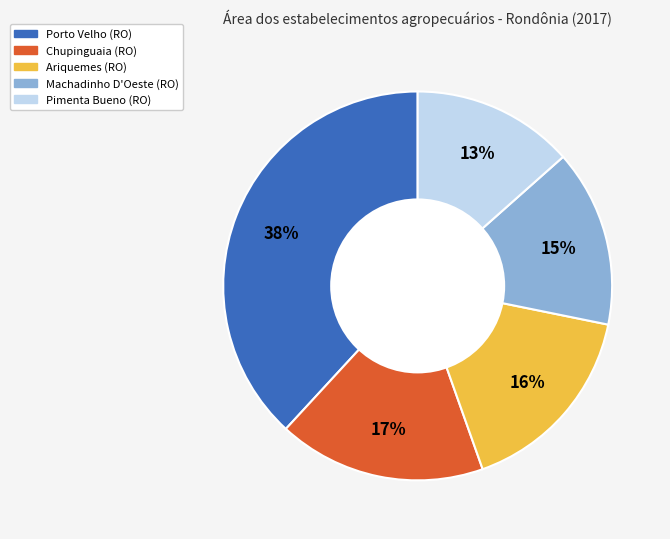

The Machadinho D'Oeste (RO) slice represents 15% of the pie. True or false?

True